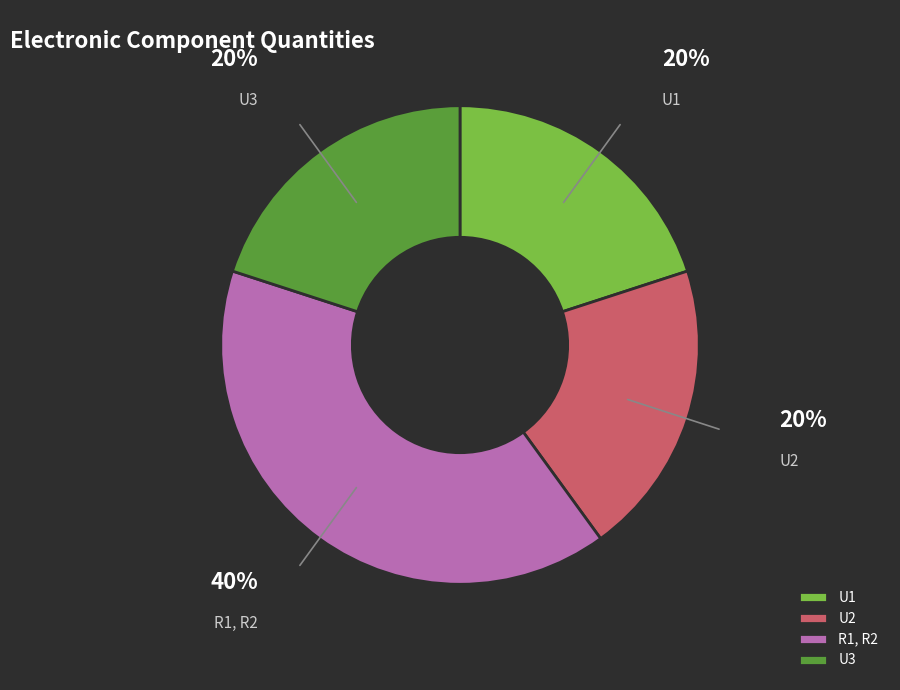

What percentage is the U1 slice, to the nearest percent?

20%